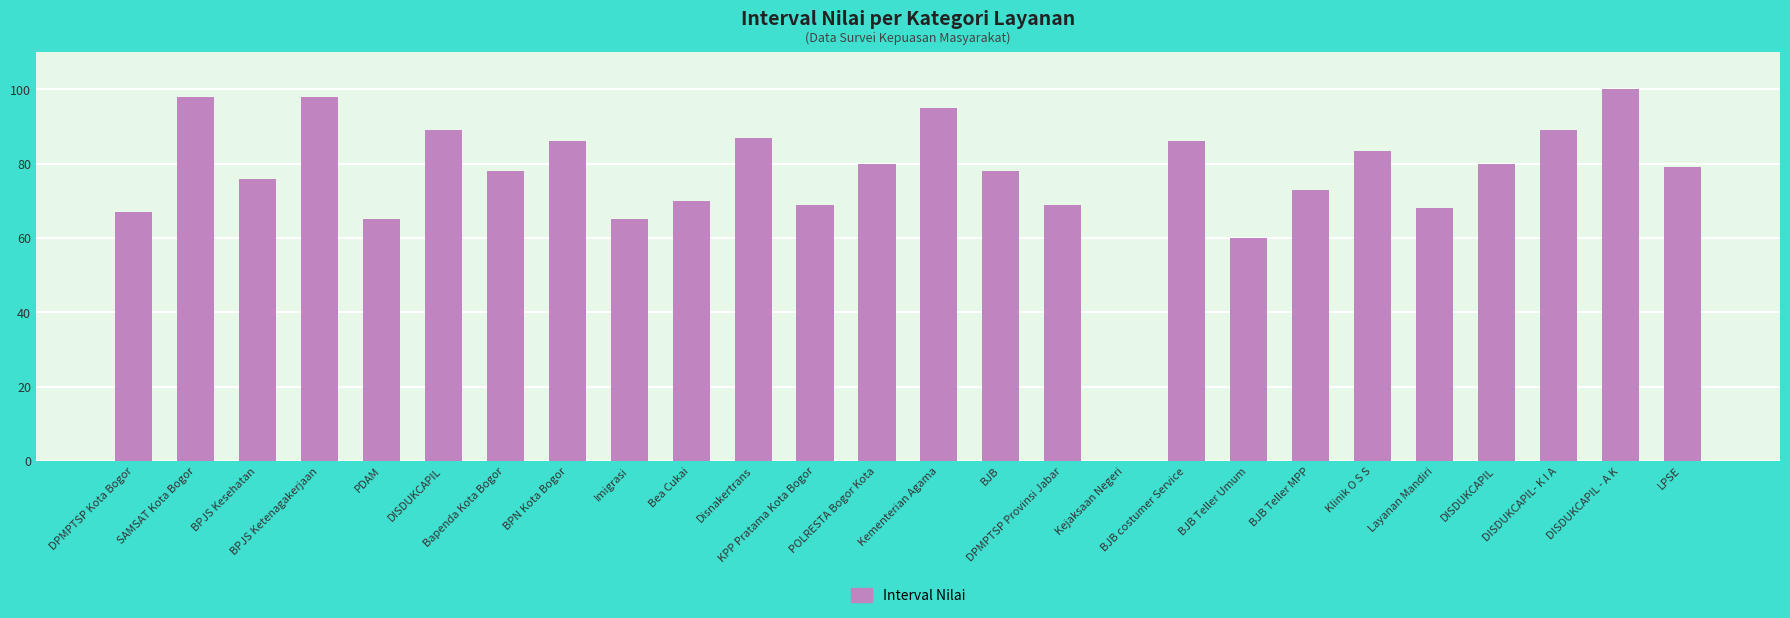

Are the bars horizontal?

No